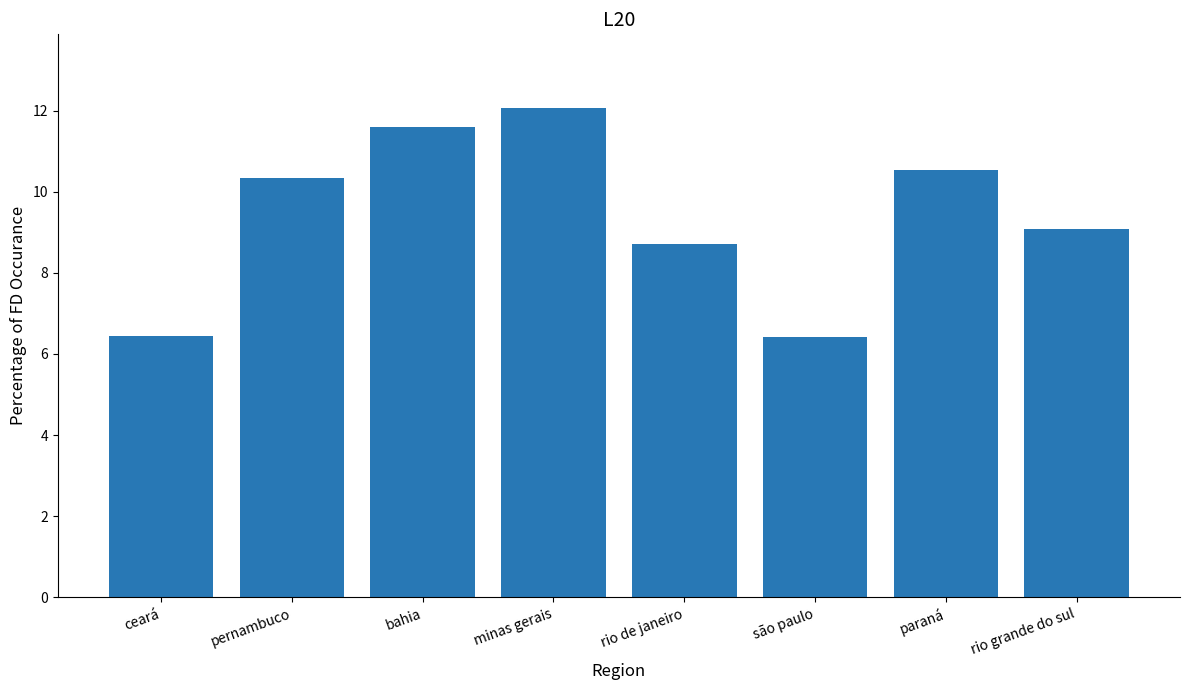

What is the value of the 7th bar from the left?

10.5